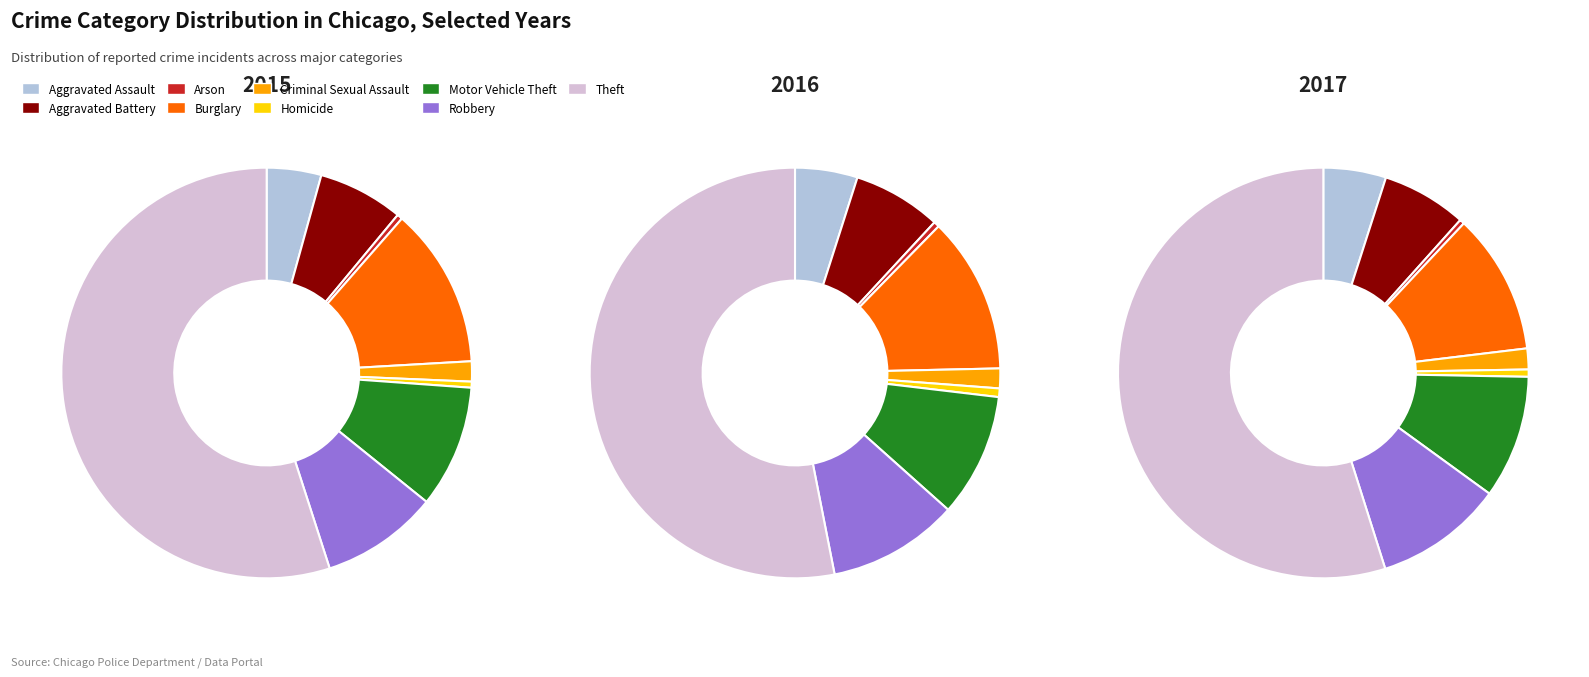

To the nearest percent, what is the difference between the largest and smallest slice percentages?

53%